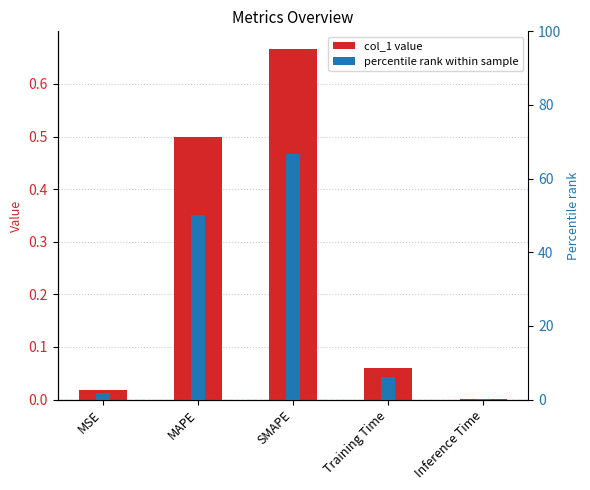

What is the difference between the highest and lowest values at MSE?

1.8